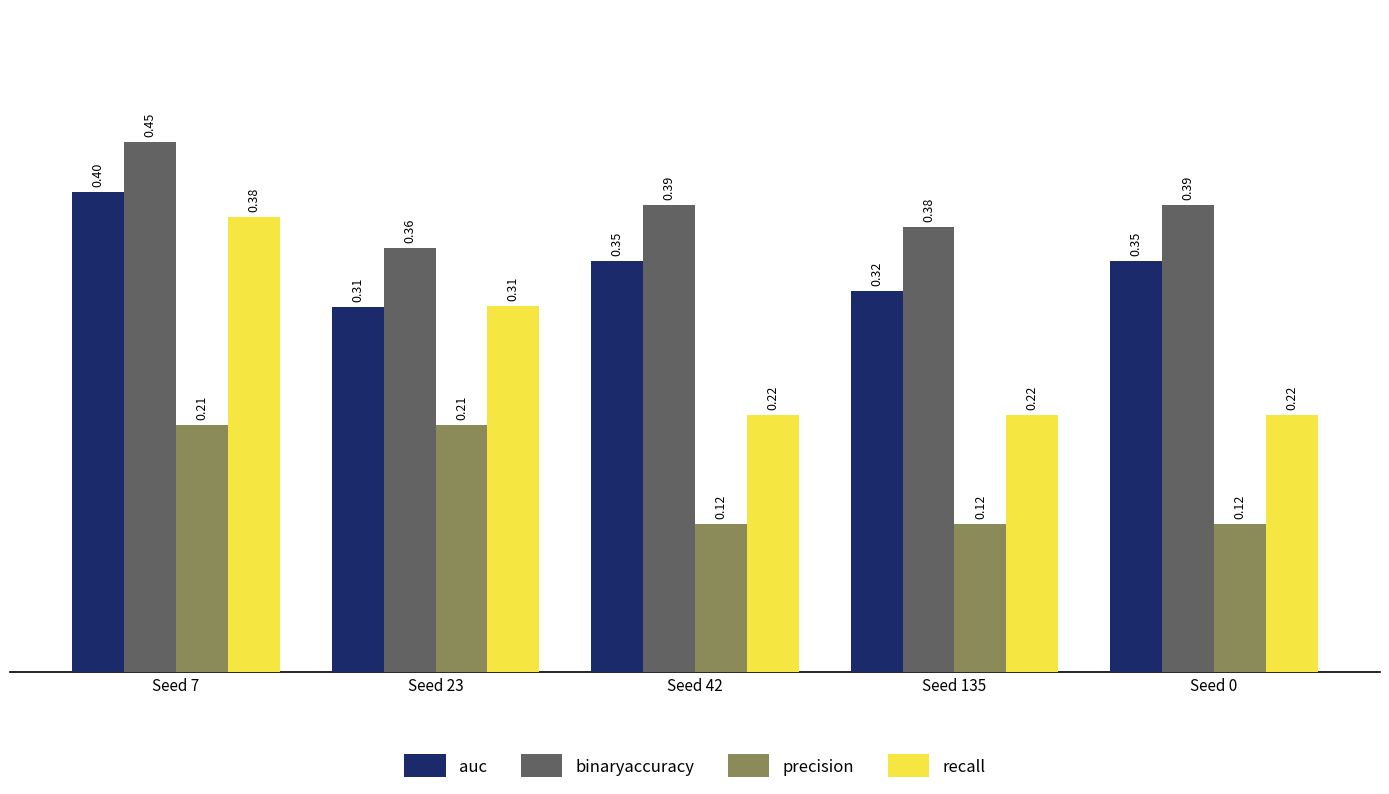

Read the auc value at Seed 7.

0.4